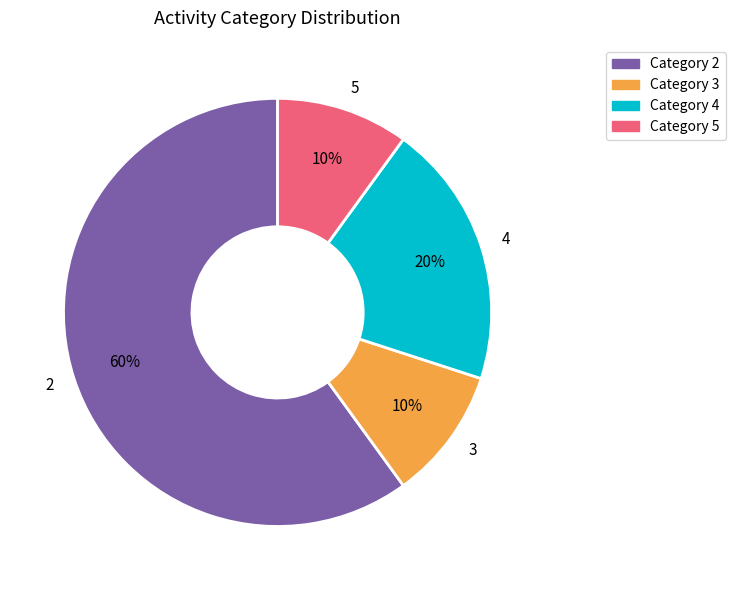

To the nearest percent, what is the difference between the 4 and 2 slice percentages?

40%